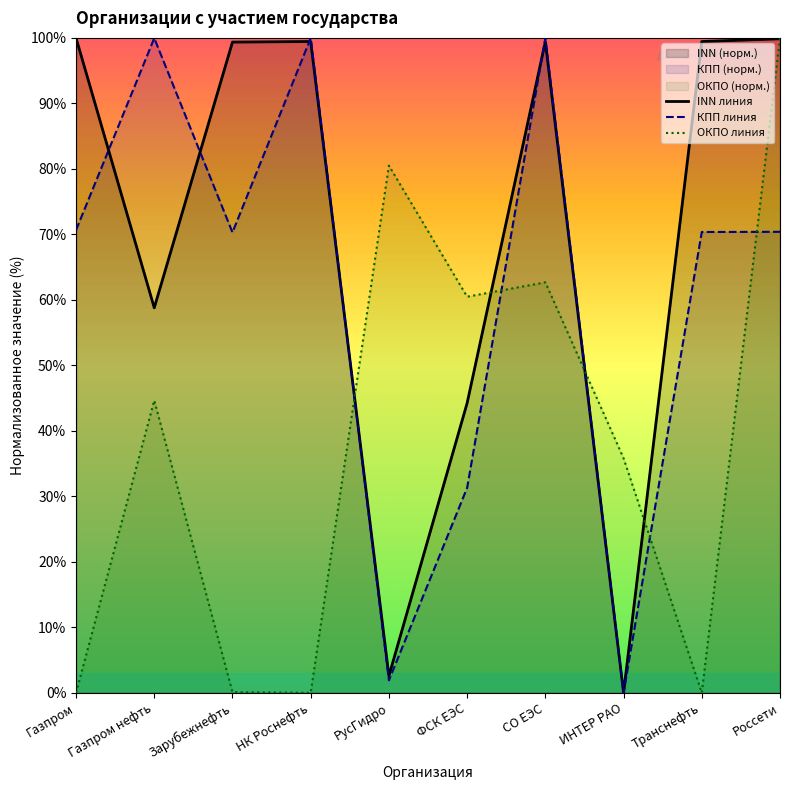

Reading left to right, what are all the values shown in this chart?

INN линия: 100.0	58.8	99.4	99.4	2.6	44.2	99.4	0.0	99.4	99.9
КПП линия: 70.7	100.0	70.3	100.0	1.9	31.3	100.0	0.0	70.4	70.4
ОКПО линия: 0.0	44.6	0.1	0.0	80.5	60.5	62.7	35.8	0.0	100.0